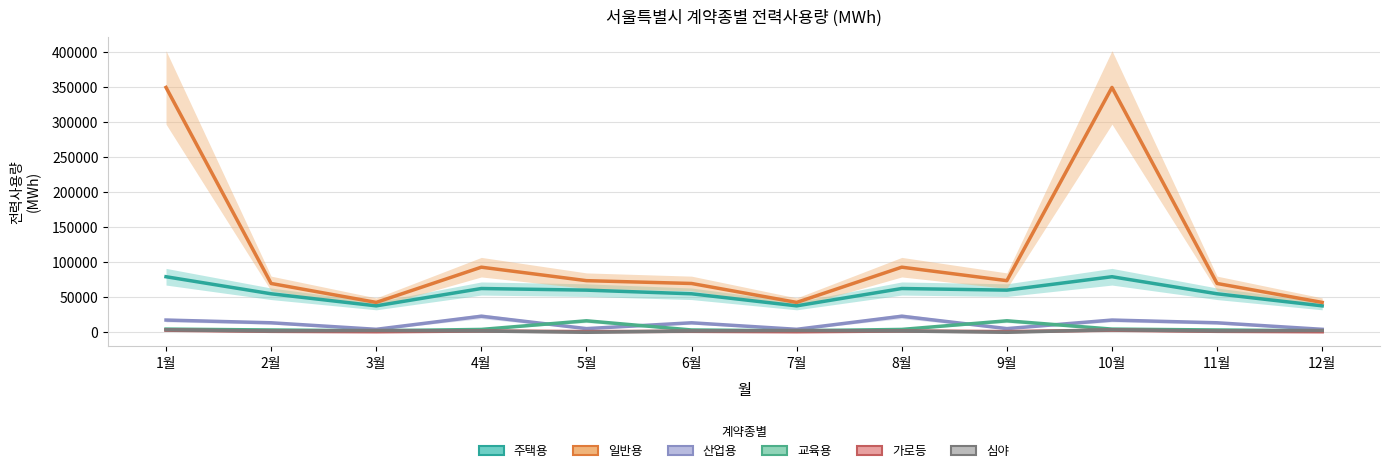

How many interior local peaks does the 산업용 series have?

4